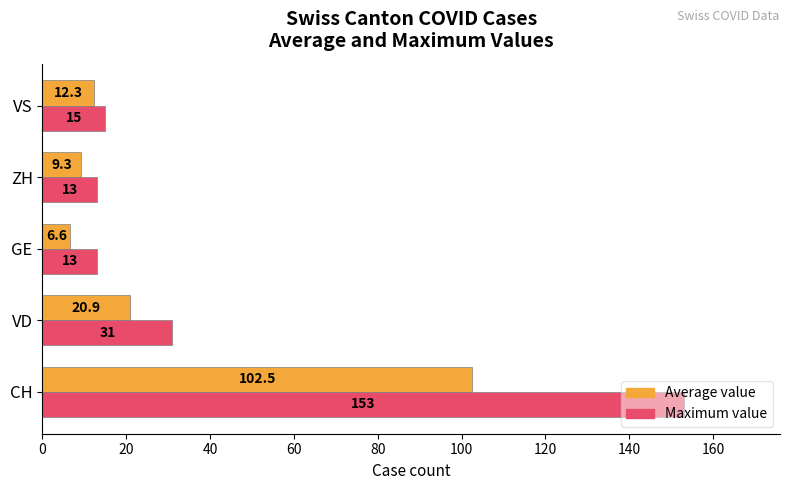

List the labels in order of Average value value, smallest first.

GE, ZH, VS, VD, CH